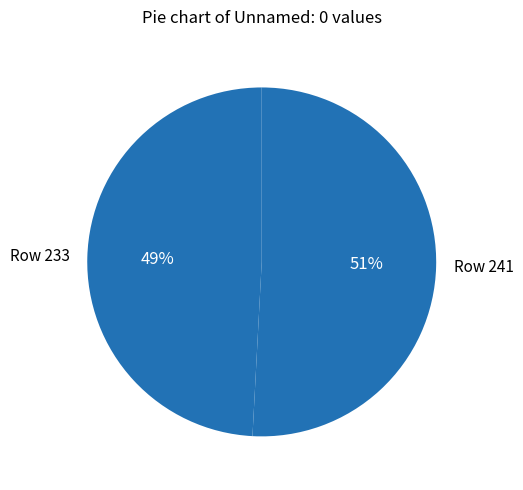

Between Row 233 and Row 241, which is larger?

Row 241